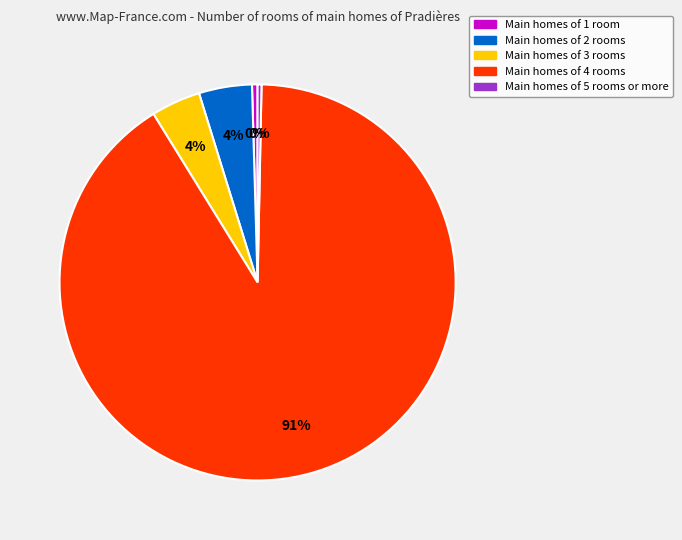

To the nearest percent, what is the average slice percentage?

20%